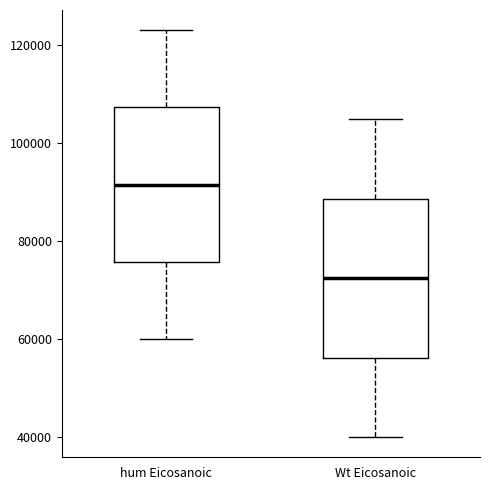

Where does the upper whisker of the box for Wt Eicosanoic end on the y-axis? The values are not printed on the chart, so give them approximately, as read against the axis.

104000